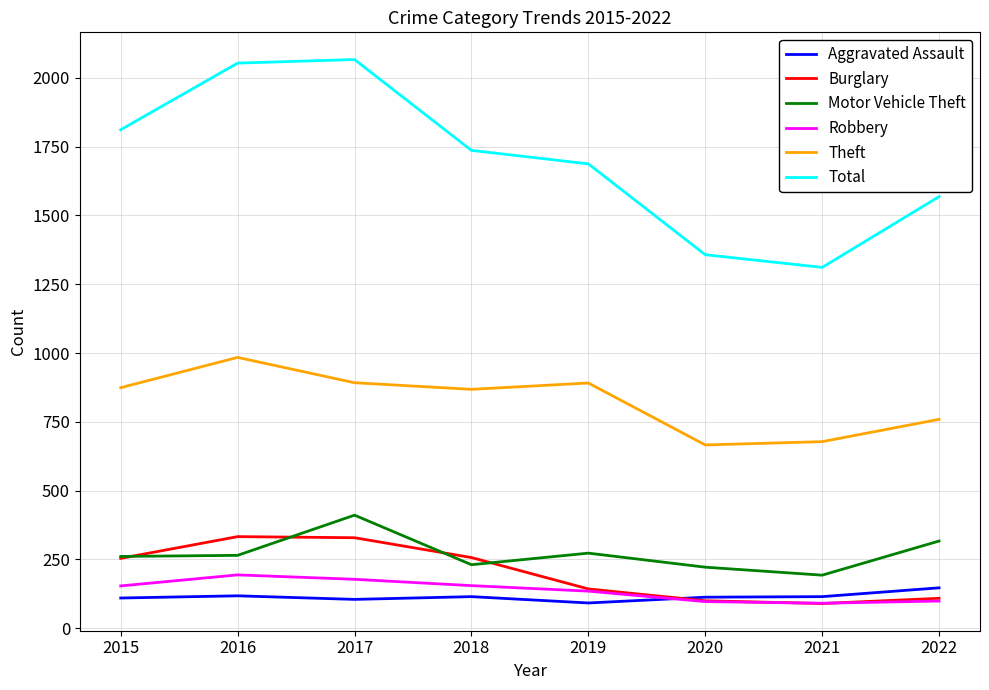

How many distinct data groups are displayed?

6